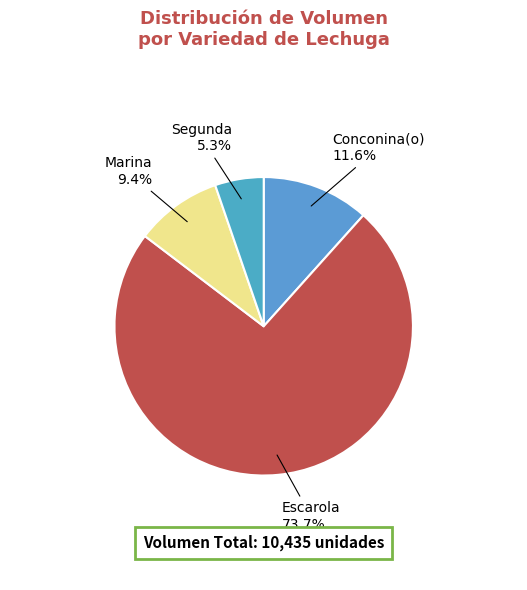

How many segments does this pie chart have?

4